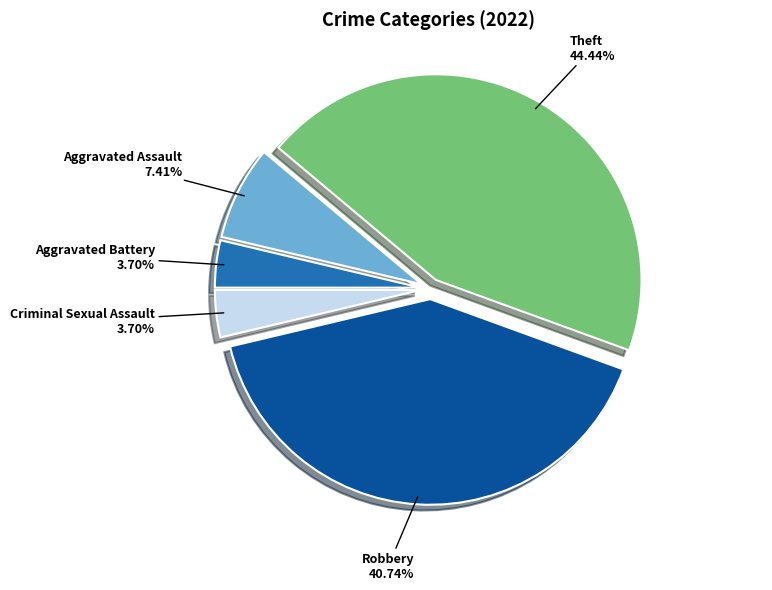

Is there a majority slice in this chart?

No